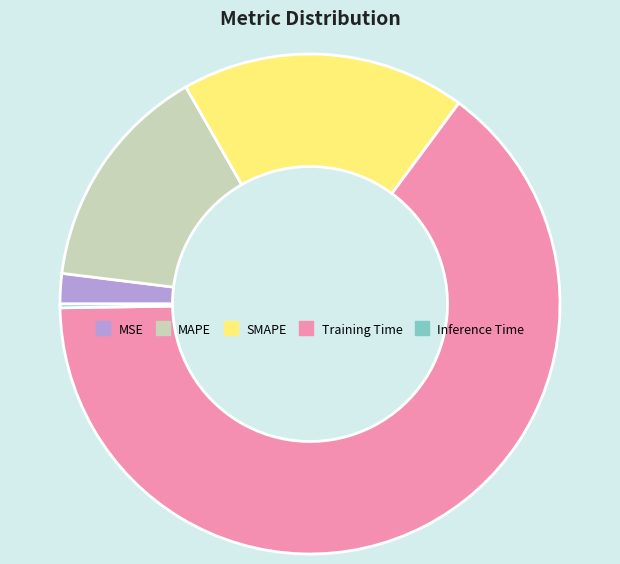

The Training Time slice represents 50% of the pie. True or false?

False